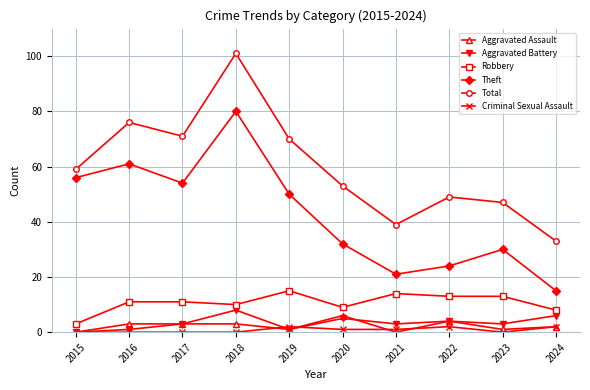

What is the sum of all Robbery values?

107